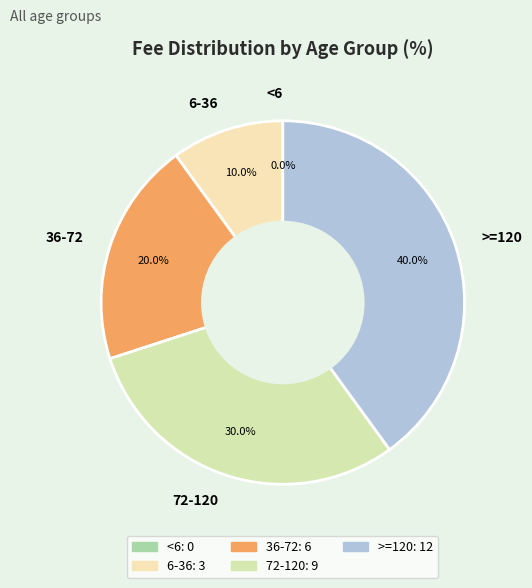

Between 6-36 and 36-72, which is larger?

36-72